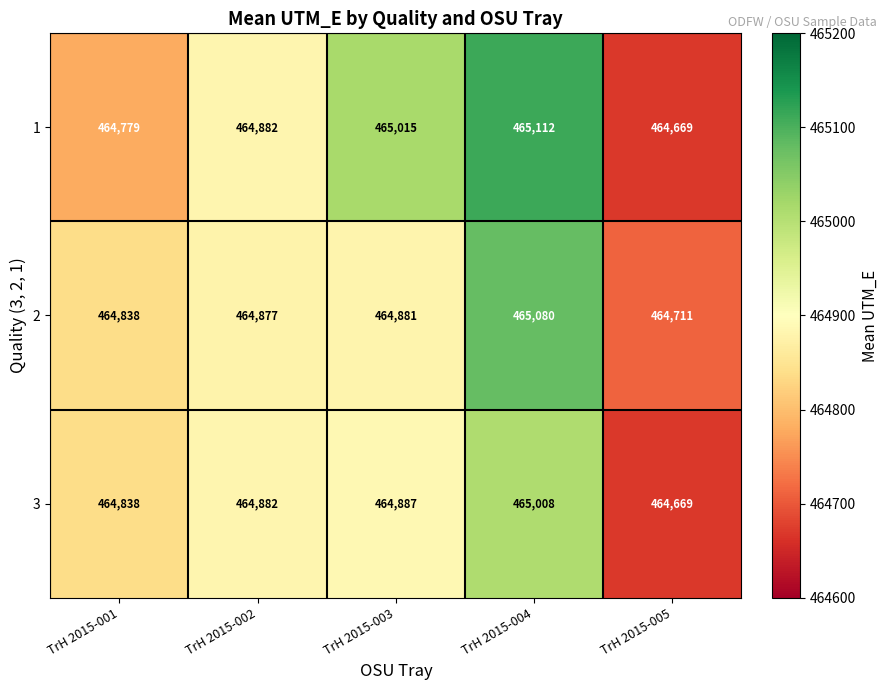

Rank the categories by 2 value from lowest to highest.

TrH 2015-005, TrH 2015-001, TrH 2015-002, TrH 2015-003, TrH 2015-004